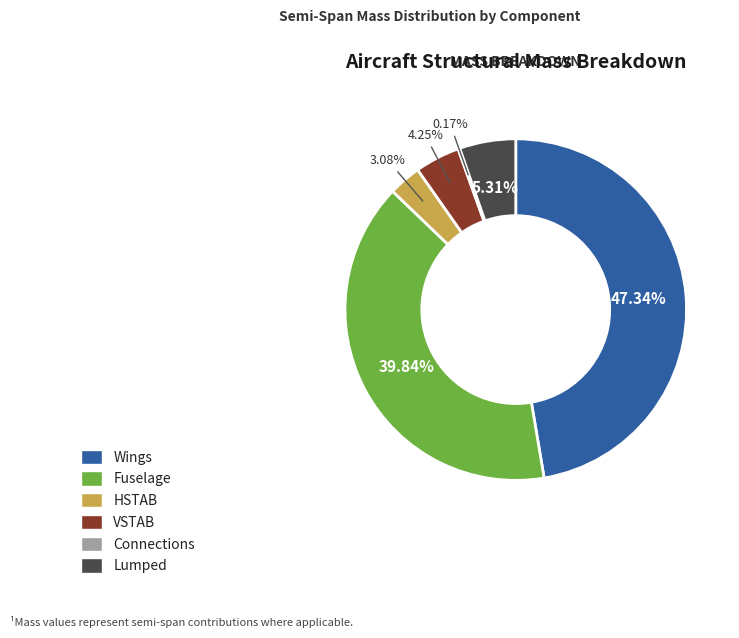

Which has a higher value, VSTAB or HSTAB?

VSTAB